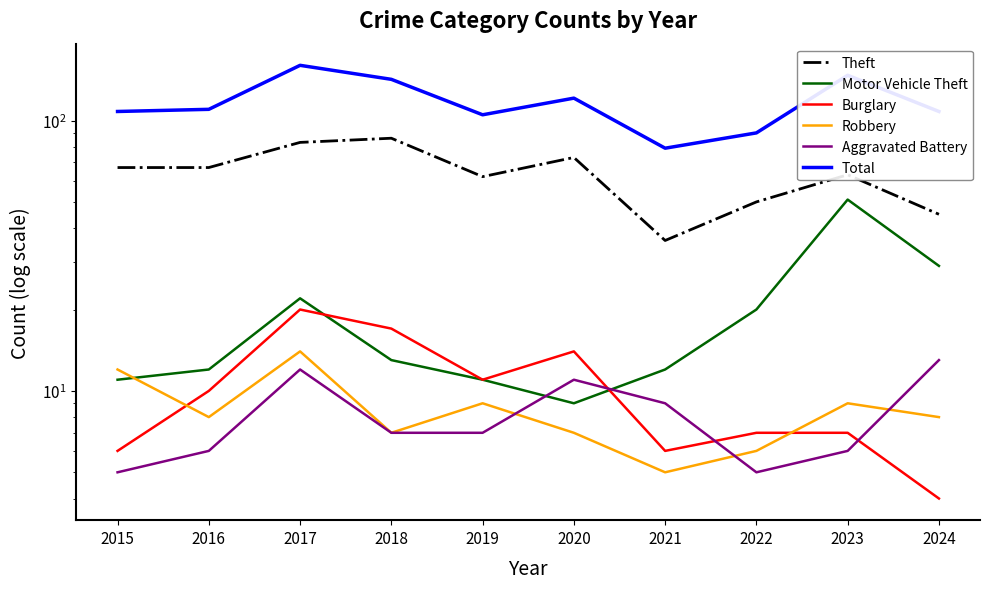

True or false: Theft and Burglary intersect in this chart.

False